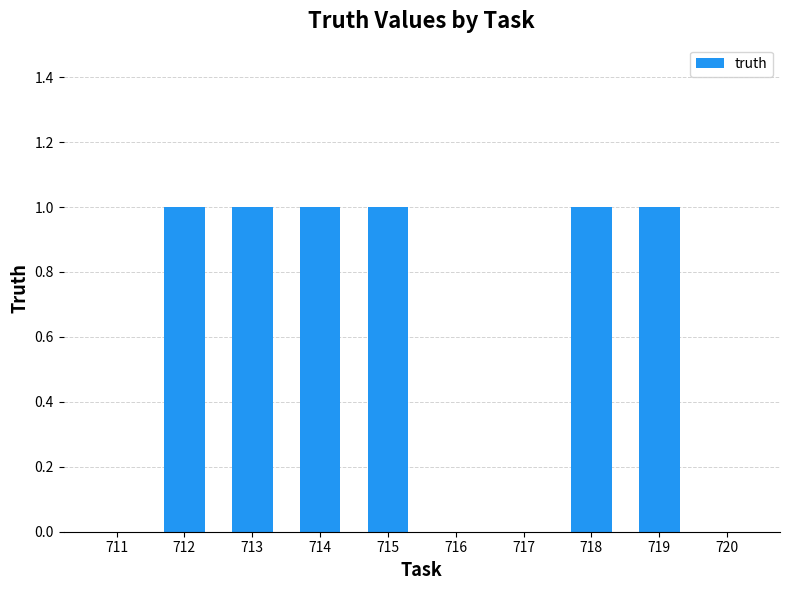

Is it true that the value at 720 is 0?

True